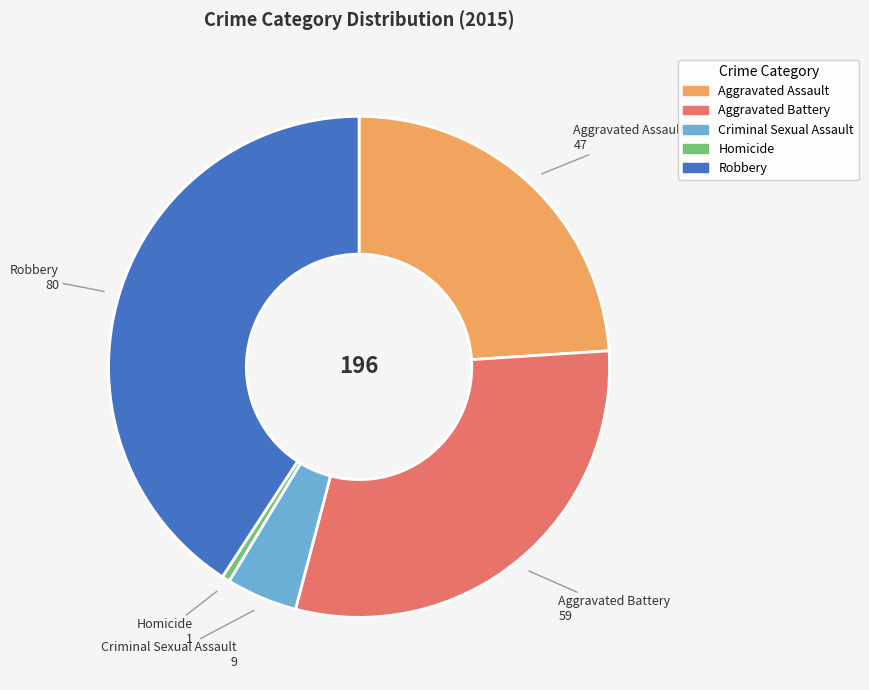

Rank the categories by value from lowest to highest.

Homicide, Criminal Sexual Assault, Aggravated Assault, Aggravated Battery, Robbery